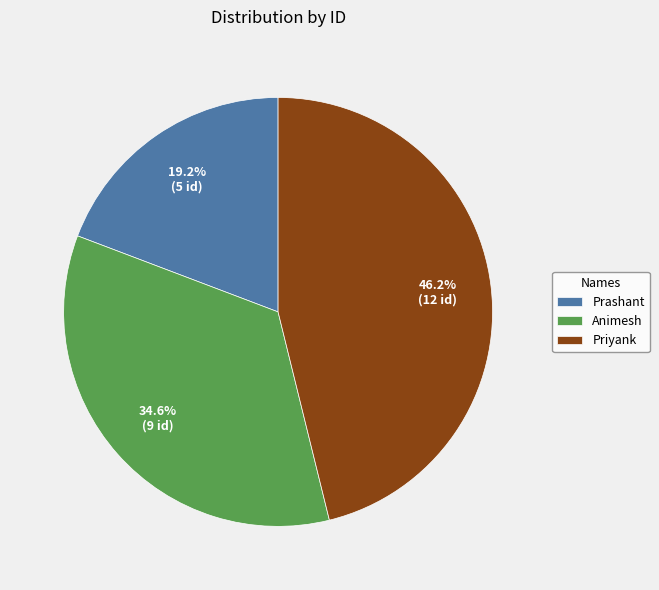

To the nearest percent, what is the combined percentage of Priyank and Animesh?

81%